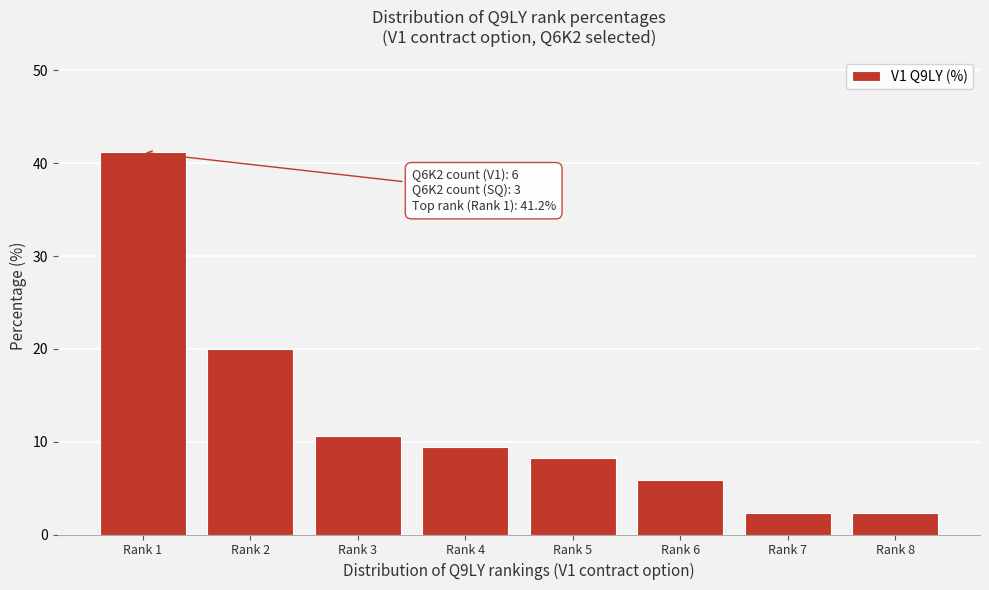

Reading left to right, list all the values displayed in this chart.

Rank 1=41.2	Rank 2=20.0	Rank 3=10.6	Rank 4=9.4	Rank 5=8.2	Rank 6=5.9	Rank 7=2.4	Rank 8=2.4